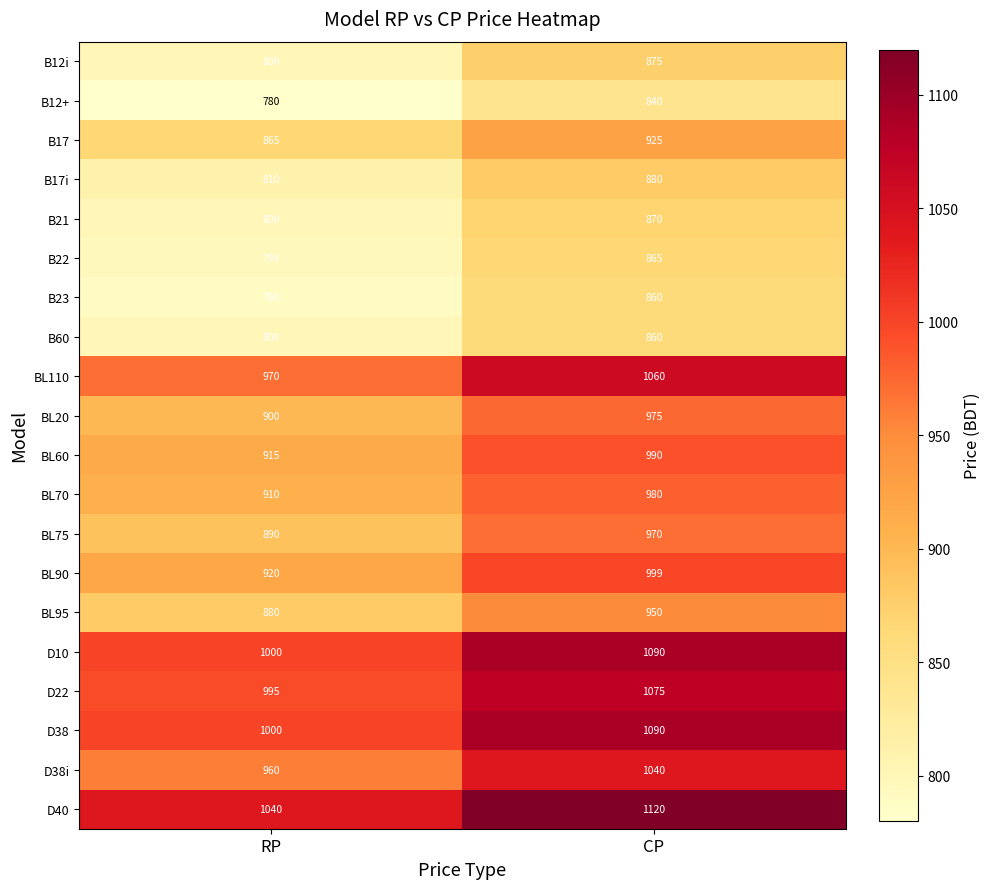

What is the spread (max minus min) of values at RP?

260